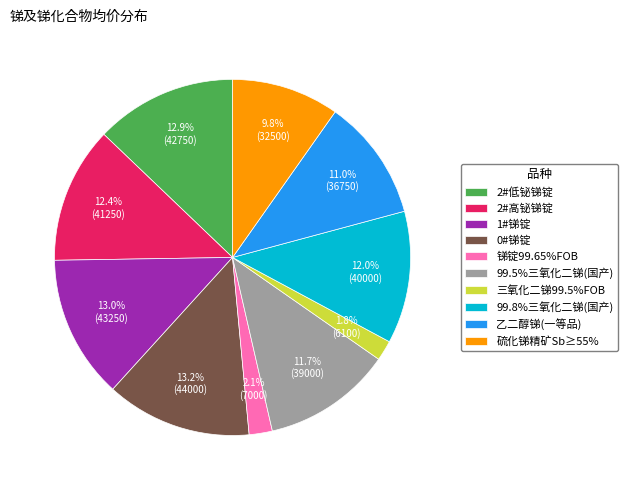

How many slices are in this pie chart?

10